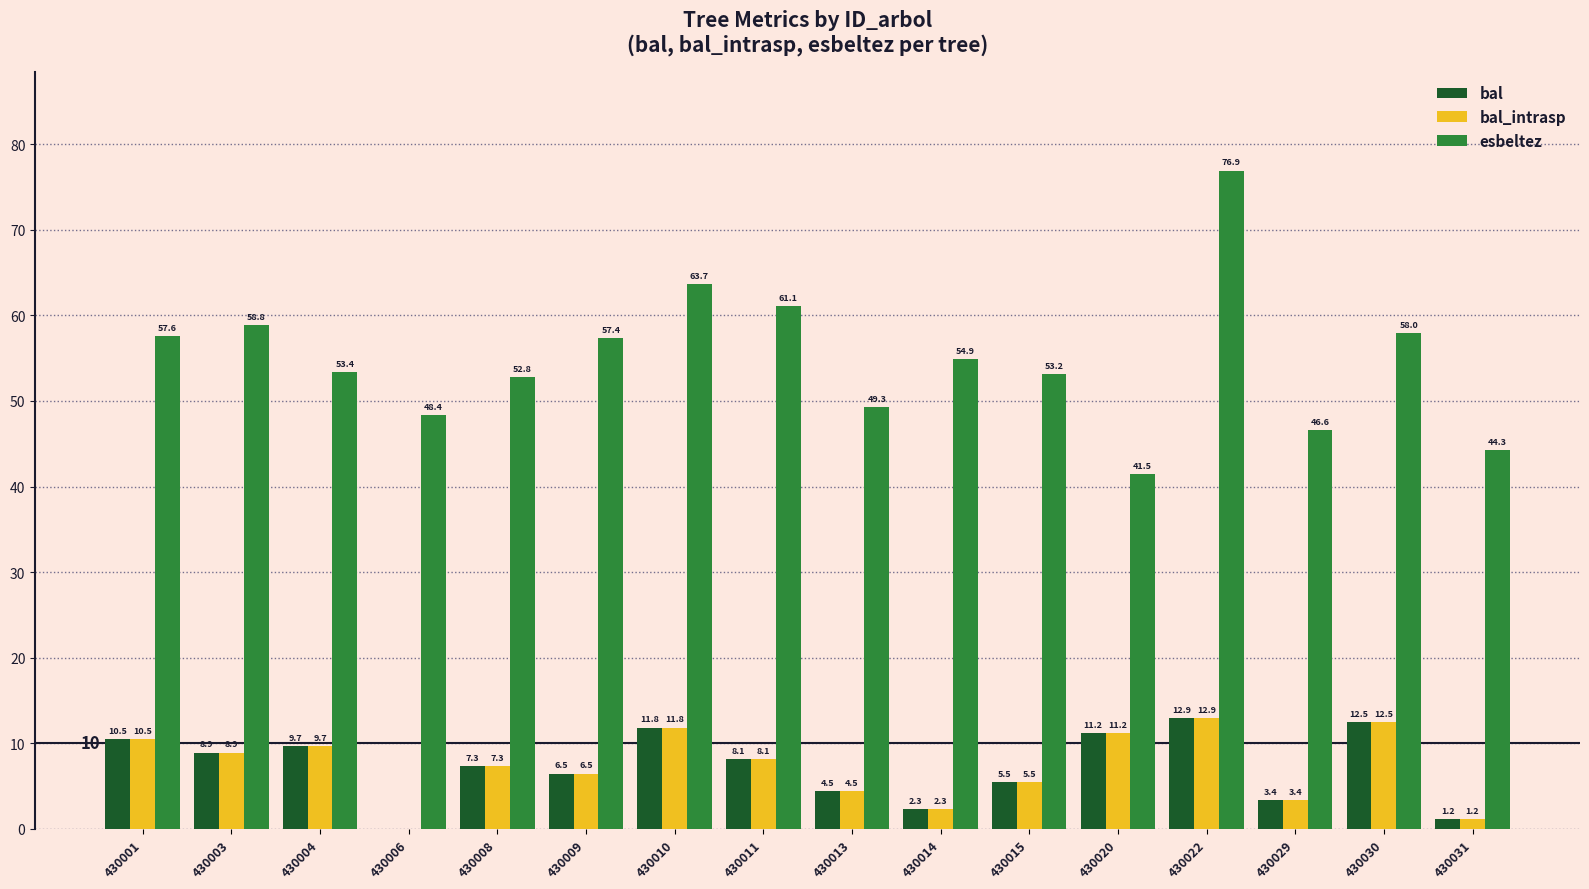

At which label does bal_intrasp reach its peak?

430022